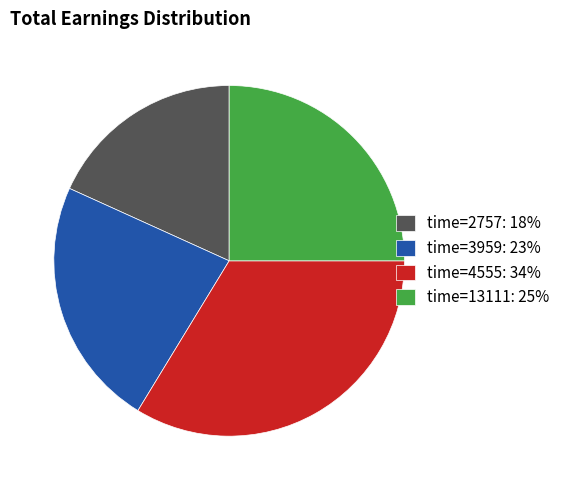

Combined, do time=13111: 25% and time=3959: 23% account for over 50%?

No